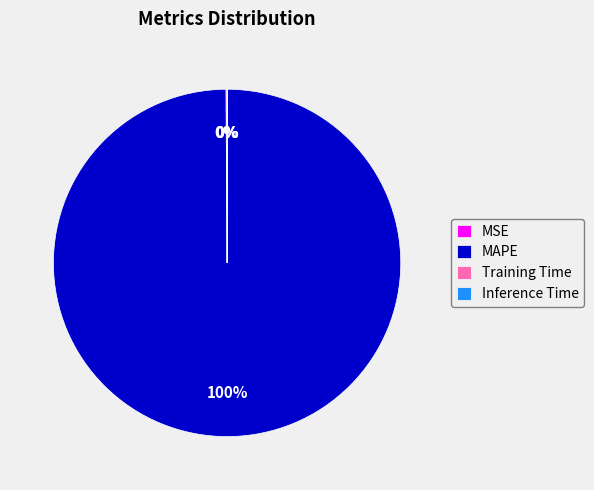

Which slice represents more than half of the pie?

MAPE